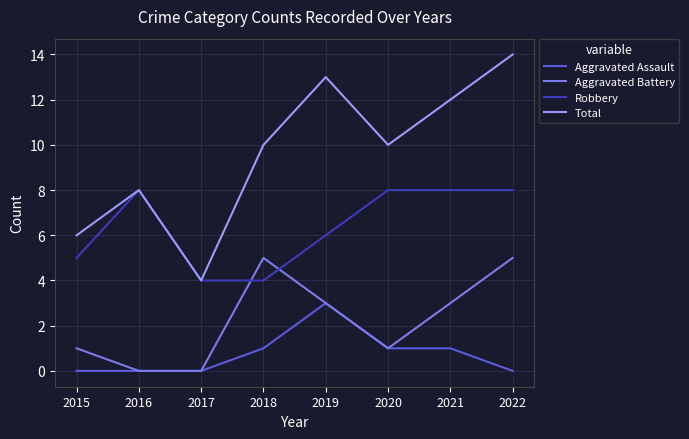

Count the number of categories in the chart.

8